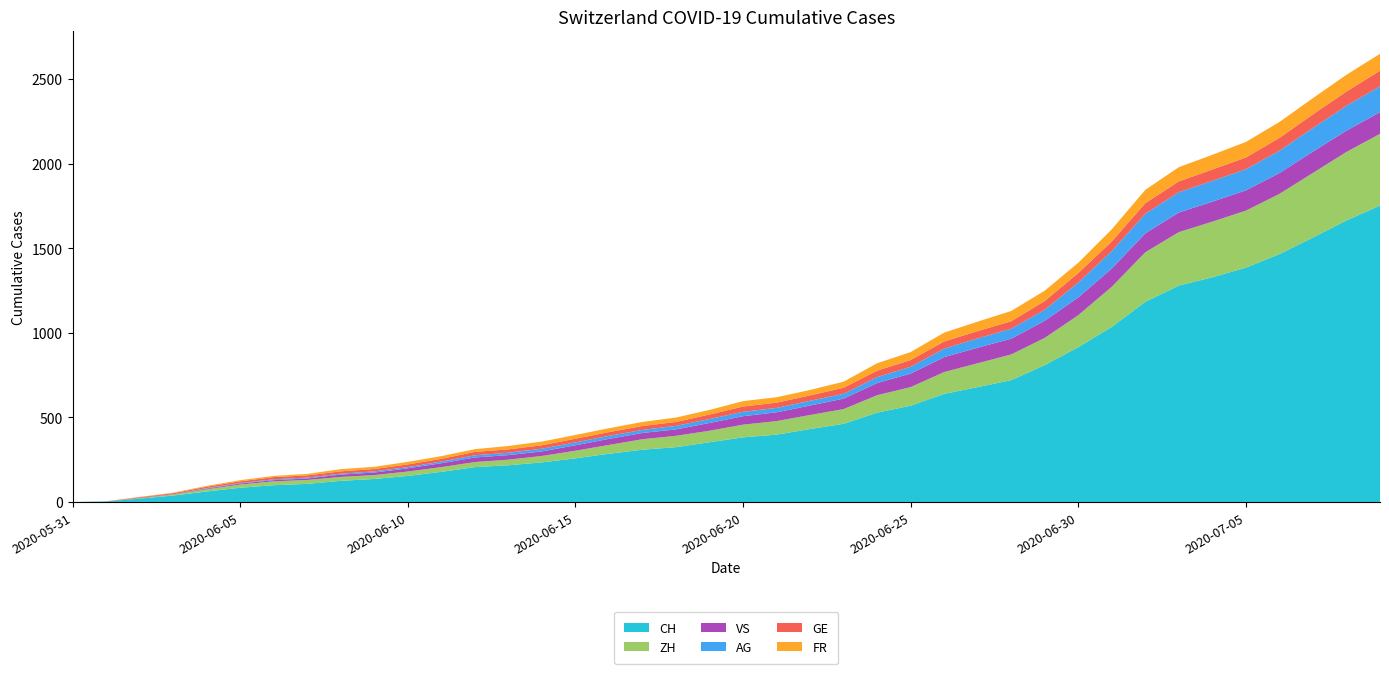

Reading left to right, list all the values displayed in this chart.

CH: 0	3	20	38	62	84	99	107	125	136	154	178	206	217	234	258	285	309	324	353	382	398	431	462	528	569	639	679	720	809	915	1035	1183	1279	1328	1385	1465	1563	1664	1752
ZH: 0	0	2	5	13	19	23	23	23	23	26	28	30	33	38	45	52	62	67	68	75	80	83	87	103	110	129	141	152	161	189	237	293	316	329	337	356	382	405	424
VS: 0	0	2	2	4	6	7	9	14	15	19	23	27	27	27	32	36	37	38	46	50	52	56	62	72	80	88	92	93	101	105	108	112	116	118	120	123	126	126	128
AG: 0	0	0	1	3	3	5	5	5	7	7	10	13	14	16	17	18	18	21	23	26	26	28	28	35	40	50	55	59	65	88	103	116	120	123	125	132	140	147	153
GE: 0	1	4	6	8	10	13	13	14	14	16	16	20	20	20	22	22	23	23	27	31	31	32	36	38	40	43	43	44	52	56	57	62	64	67	69	76	80	84	92
FR: 0	0	2	3	5	7	7	9	13	13	15	16	16	20	22	22	23	24	26	27	32	32	32	36	44	47	52	56	61	61	61	72	79	84	87	92	94	96	99	100